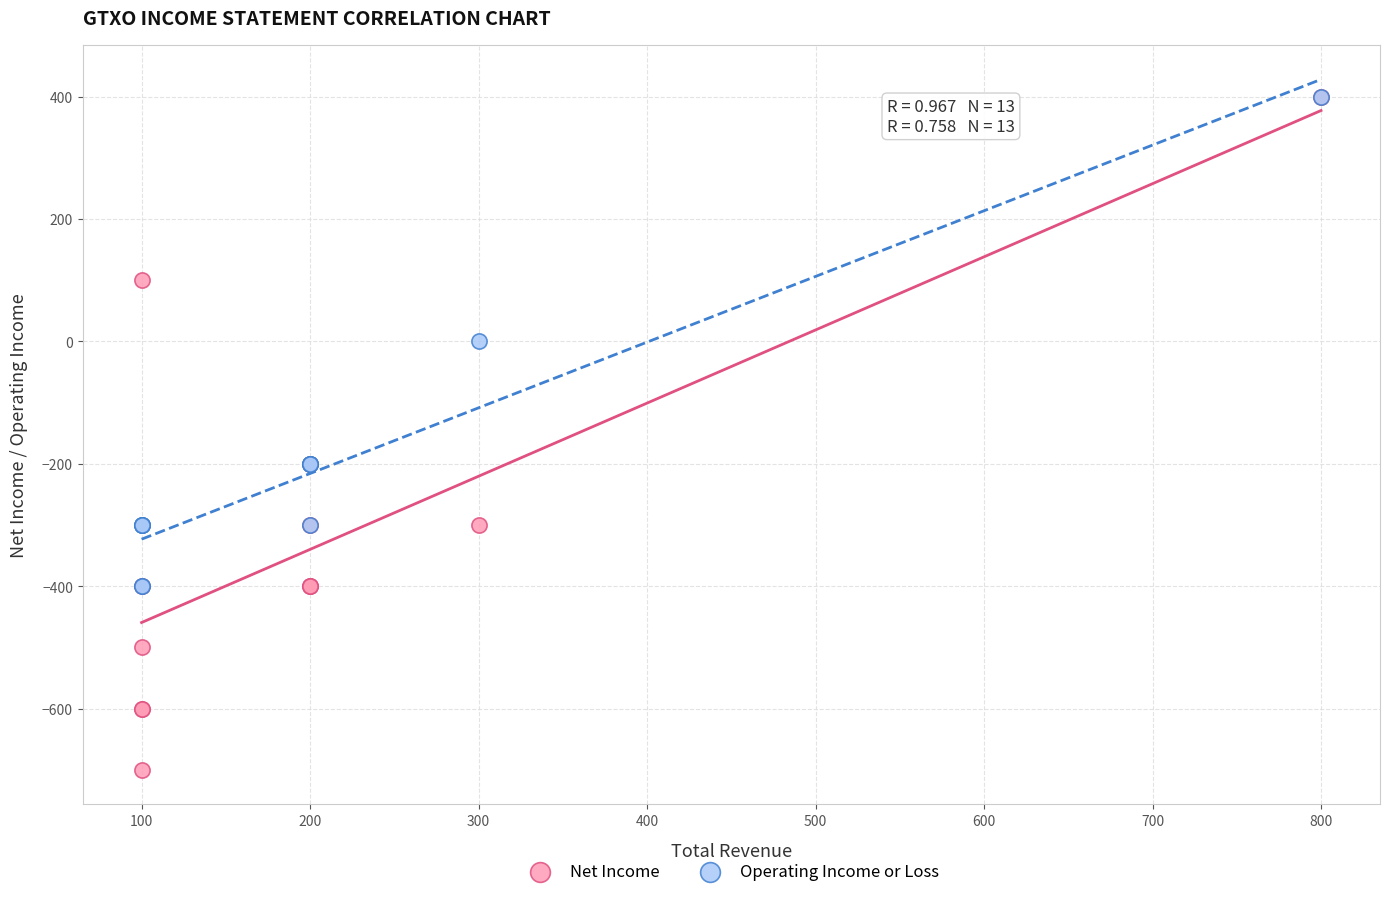

Which series contains the lowest Y value?

Net Income